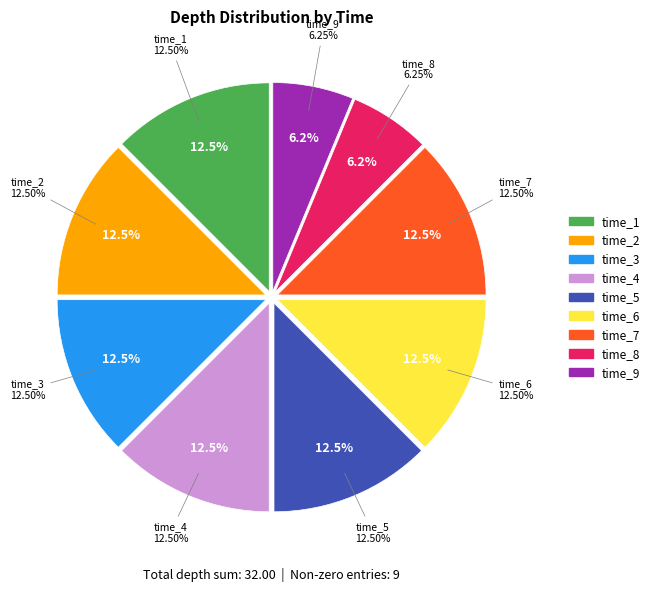

To the nearest percent, what percentage of the pie is 19845.0?

12%